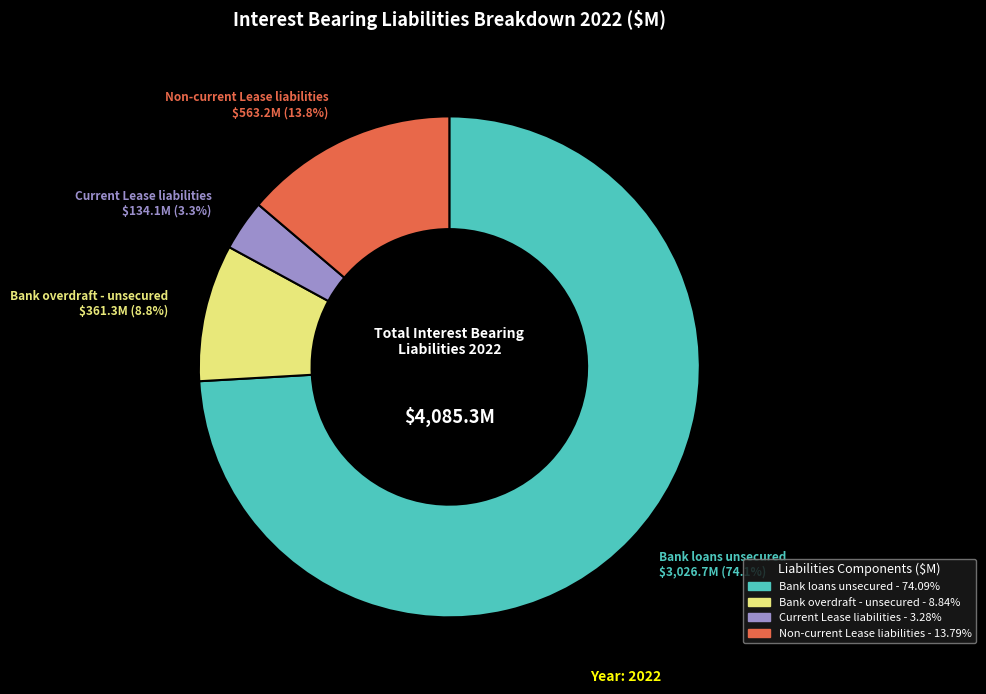

What is the ratio of the value at Bank loans unsecured to the value at Bank overdraft - unsecured?

8.4